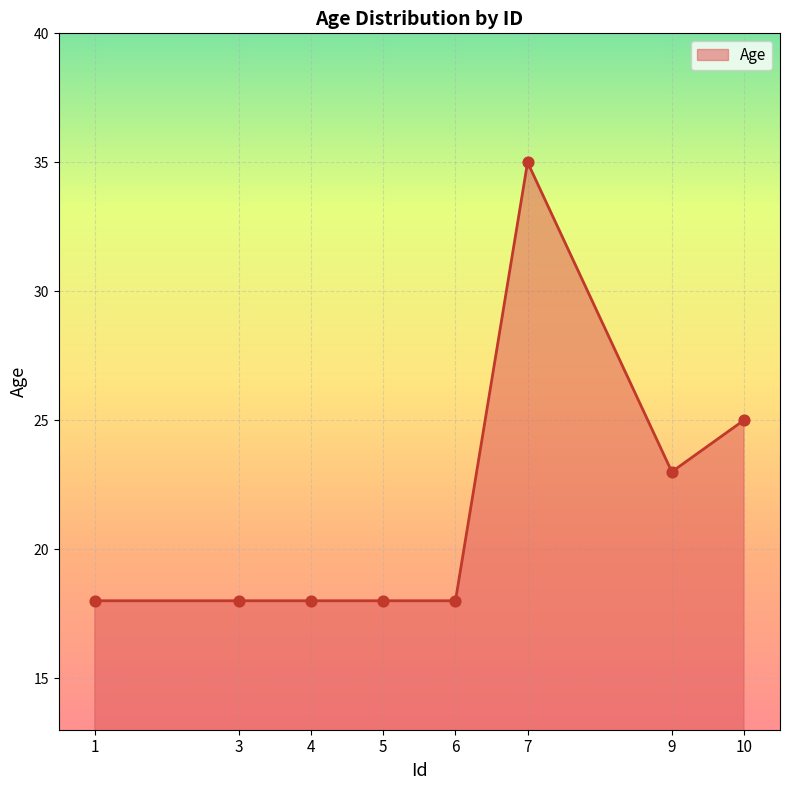

Which has a higher value, 10 or 3?

10